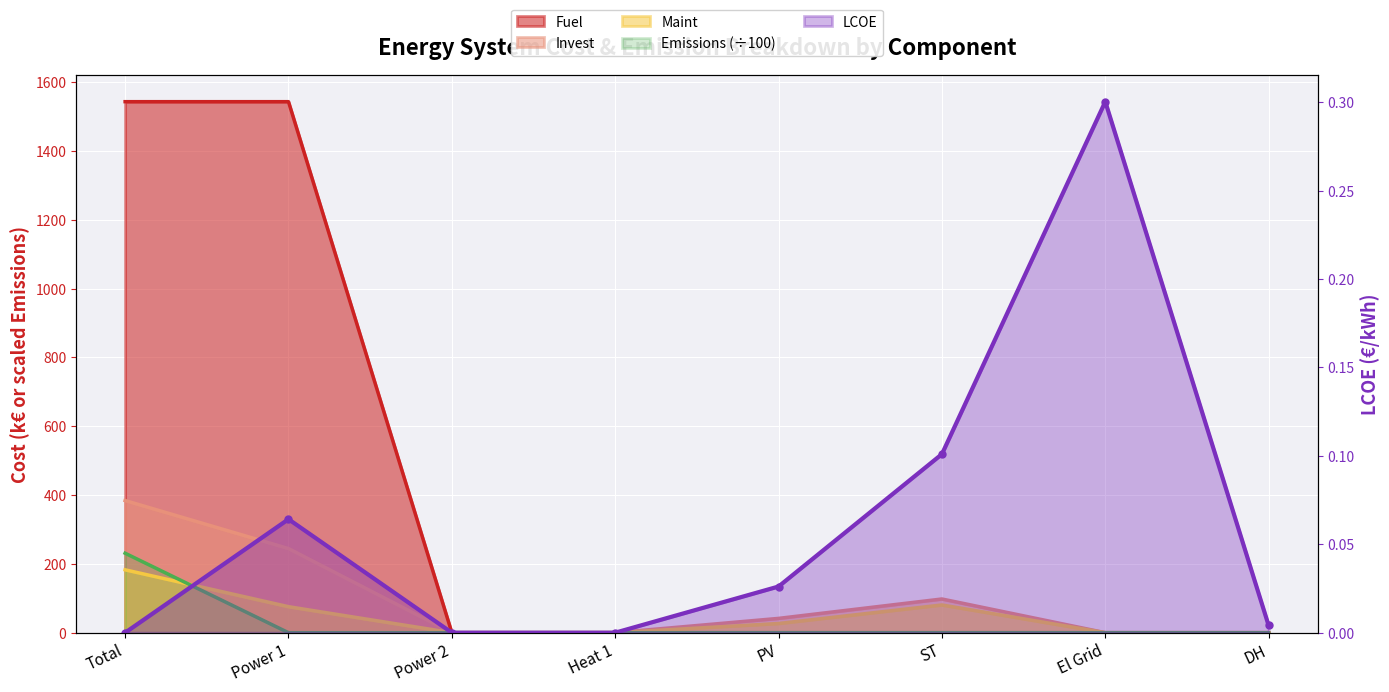

True or false: Fuel and Invest intersect in this chart.

False